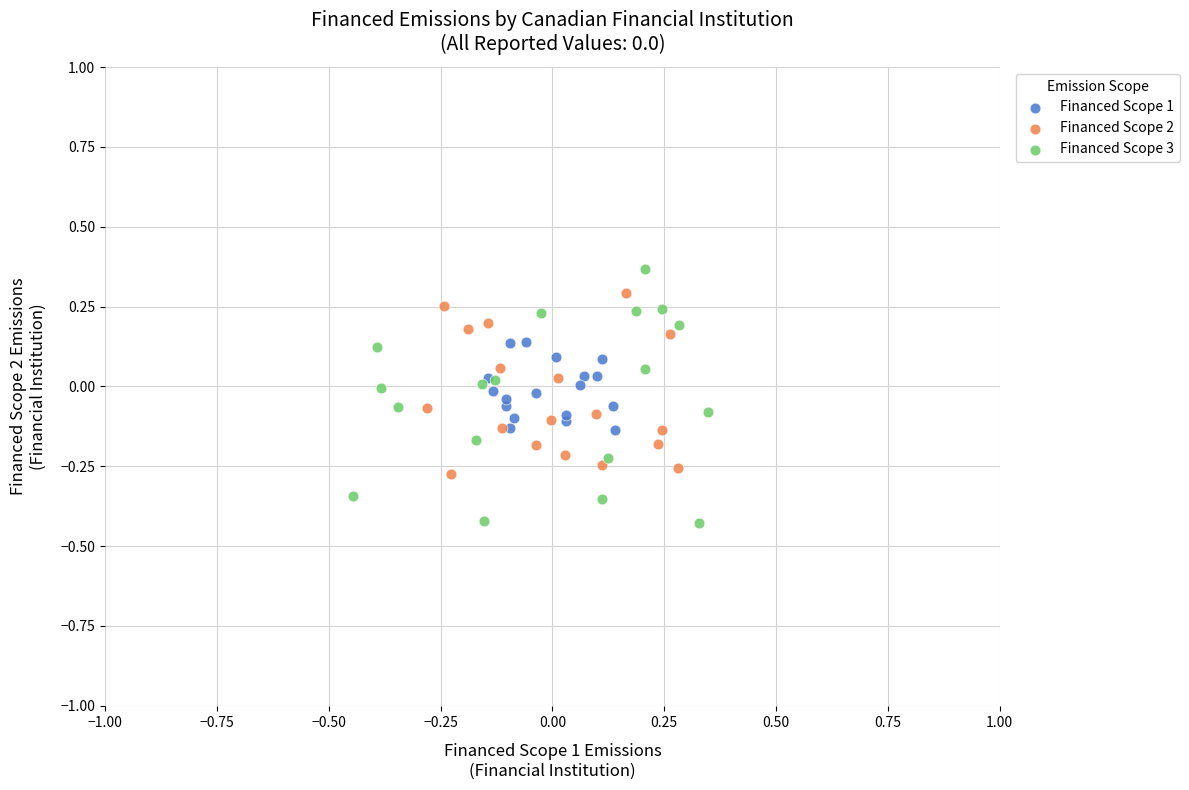

Which series has the widest spread of Y values?

Financed Scope 3